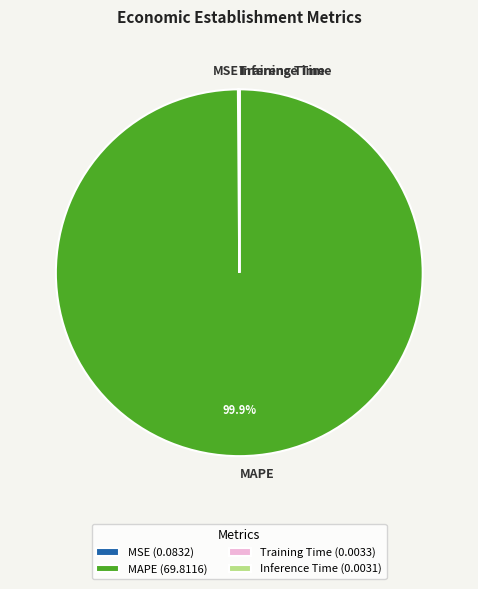

Is there any slice that represents more than half of the pie?

Yes